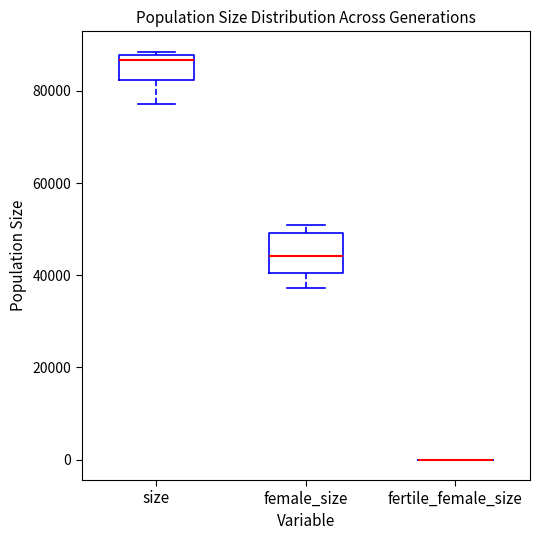

Reading left to right, transcribe this box plot: for each box, give where its median line is, the range the box spans, and where its two whiskers end, as read against the y-axis. The values are not printed on the chart, so give them approximately, as read against the axis.

size: median 86000, box 82000 to 88000, whiskers 78000 to 88000 (just above the box's upper edge)
female_size: median 44000, box 40000 to 50000, whiskers 38000 to 50000 (just above the box's upper edge)
fertile_female_size: box collapsed to a line at 0, whiskers 0 to 0